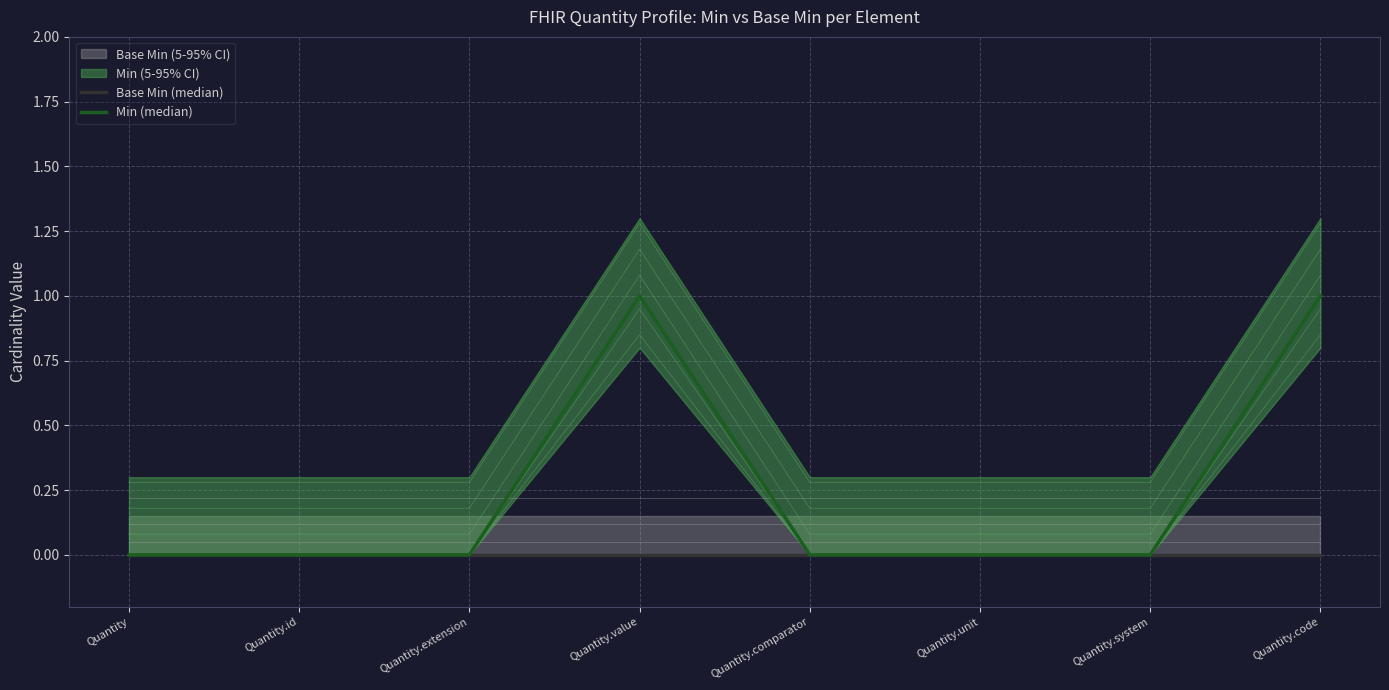

What is the label of the 8th point from the left?

Quantity.code